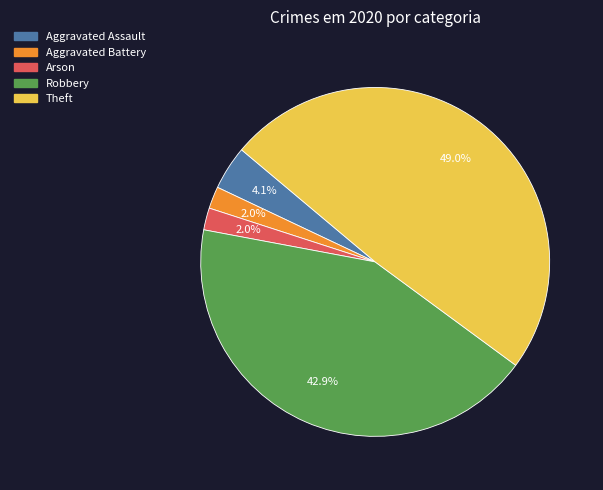

Is there any slice that represents more than half of the pie?

No